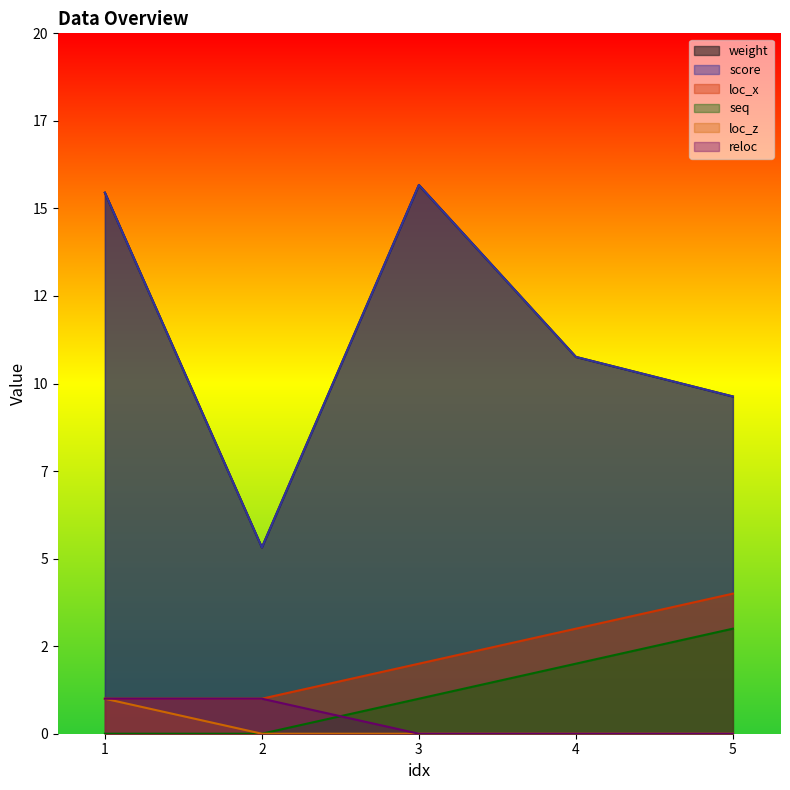

What is the difference between the weight values at 5 and 3?

6.0